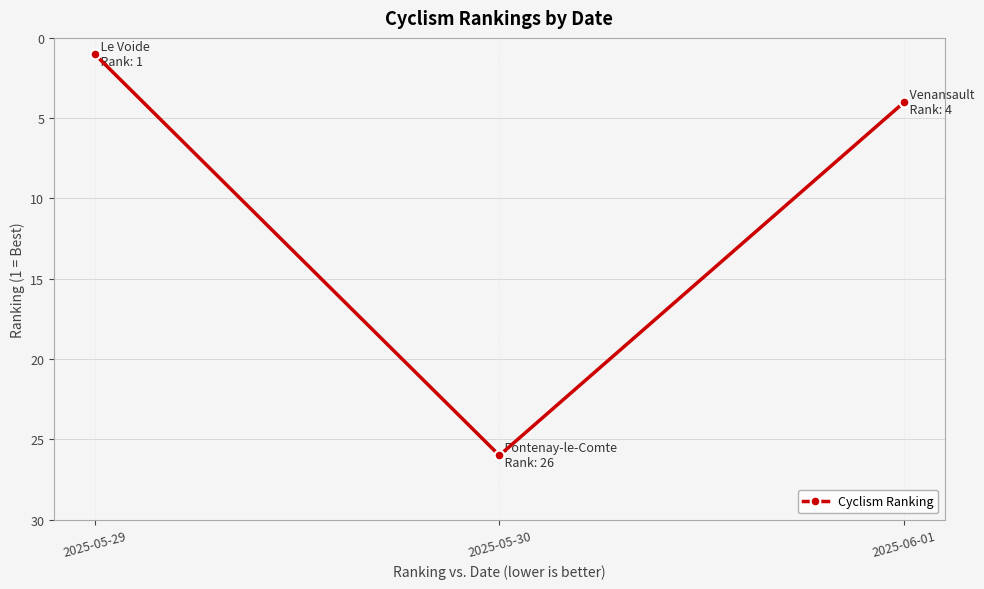

Reading left to right, transcribe all the data shown in this chart.

2025-05-29=1	2025-05-30=26	2025-06-01=4